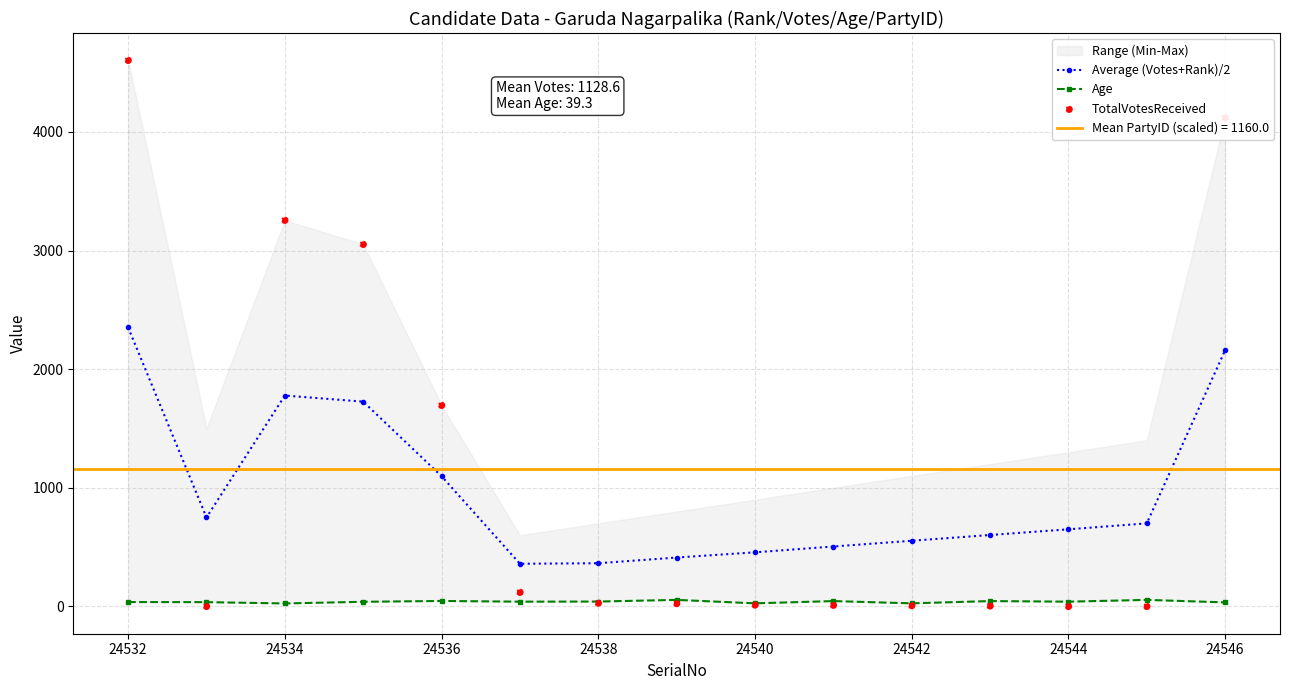

Which series contains the lowest Y value?

TotalVotesReceived